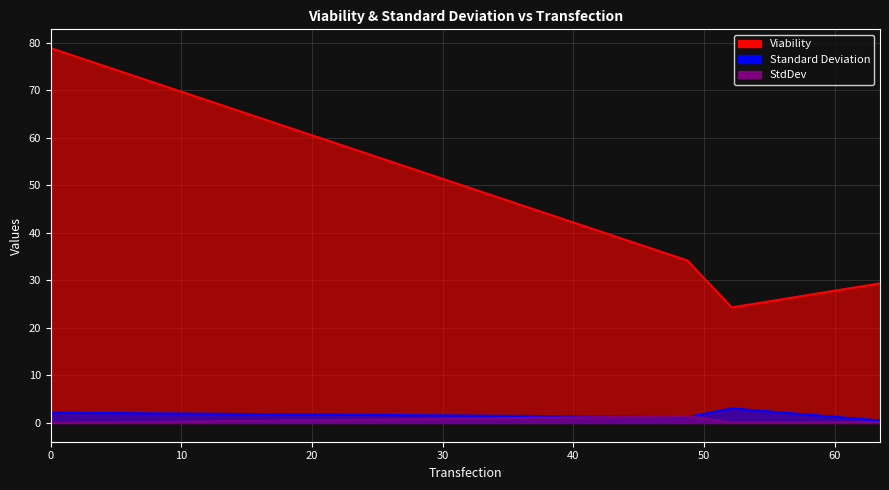

At which category does Viability reach its first local valley?

52.126666666666665